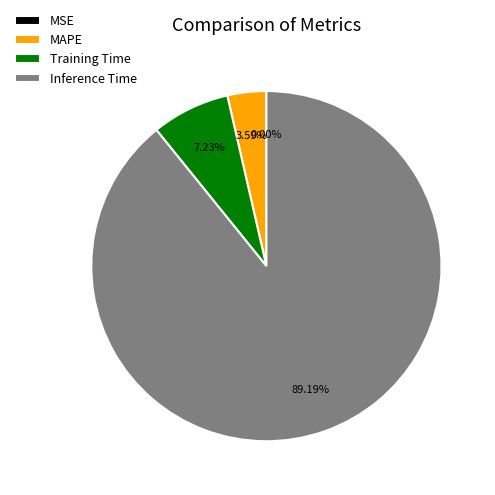

Is there a majority slice in this chart?

Yes